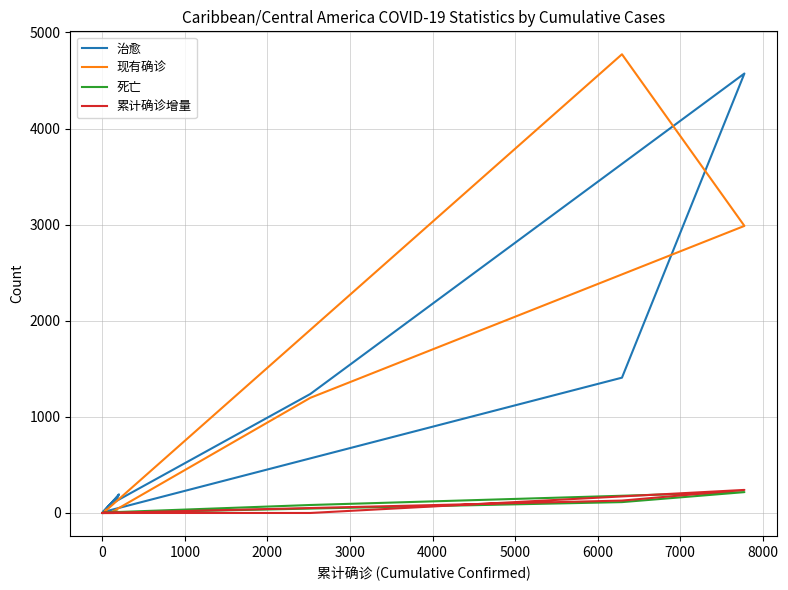

List the series in order of their peak value, lowest first.

死亡, 累计确诊增量, 治愈, 现有确诊